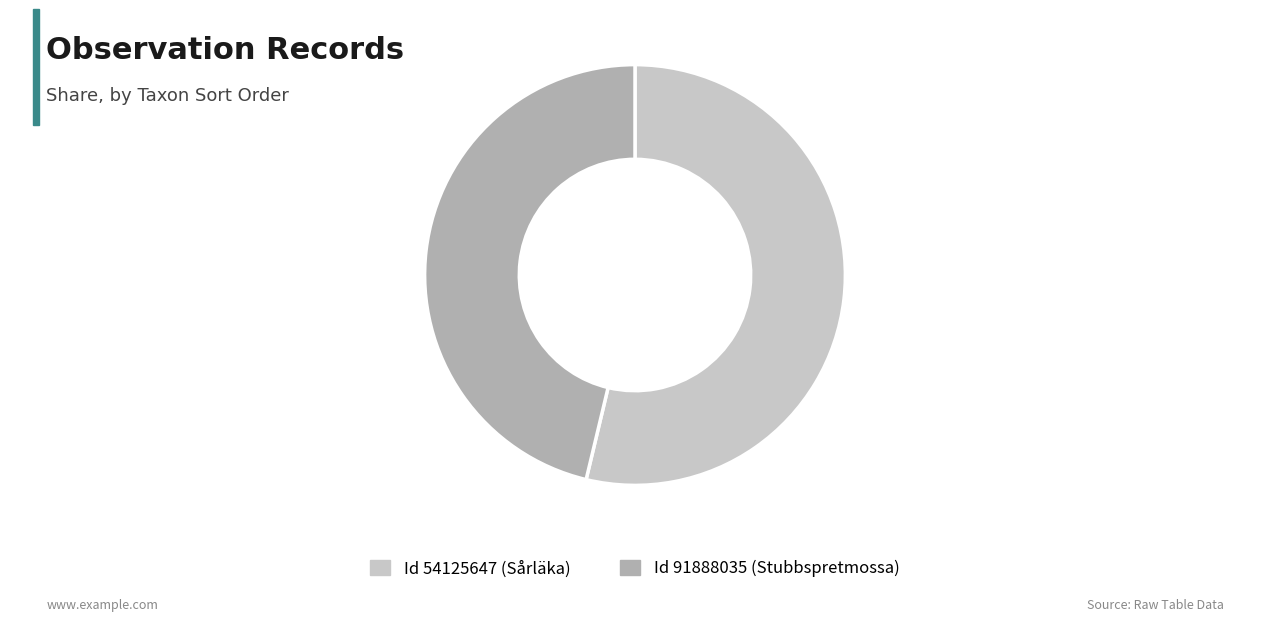

The Id 91888035 (Stubbspretmossa) slice represents 46% of the pie. True or false?

True